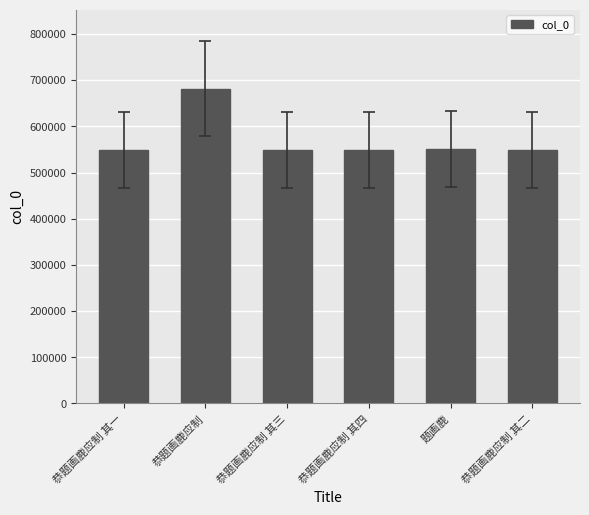

What is the value of the 2nd bar from the left?

682045